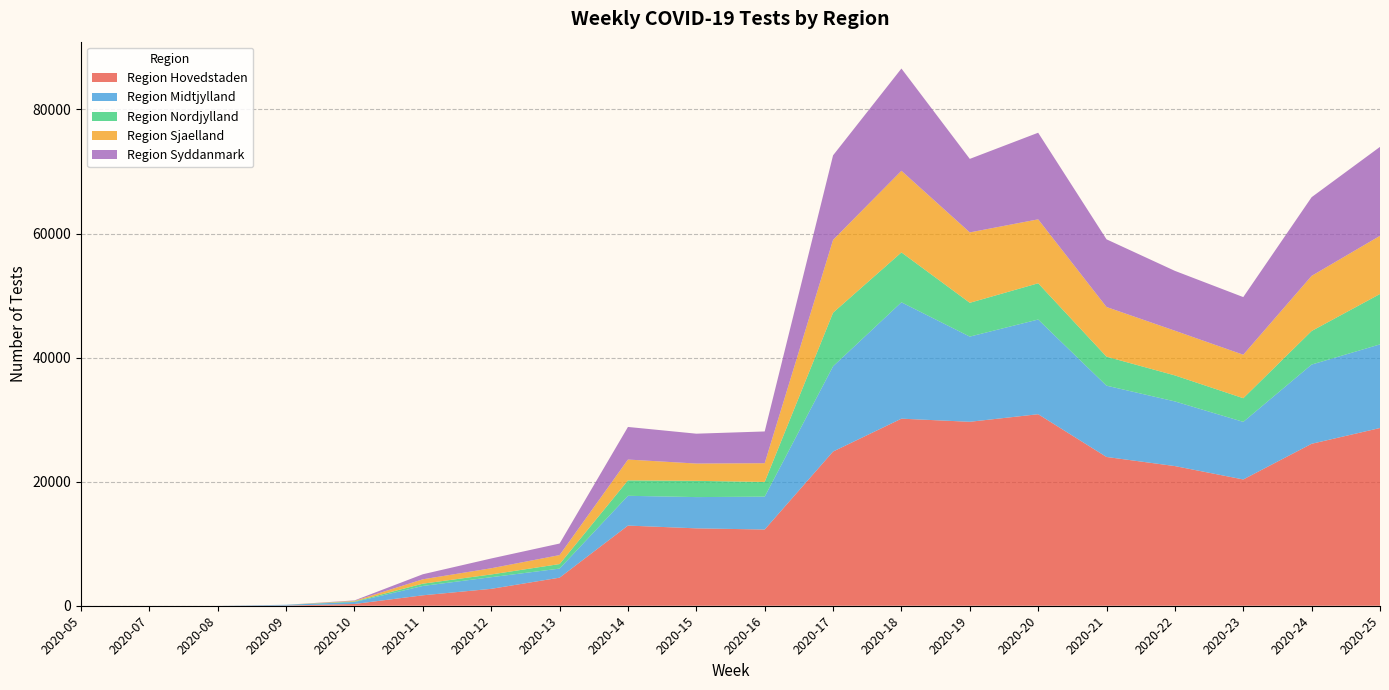

Reading left to right, list all the values displayed in this chart.

Region Hovedstaden: 1	0	0	35	284	1681	2724	4526	12923	12476	12288	24859	30158	29655	30877	23984	22515	20358	26110	28651
Region Midtjylland: 0	0	0	118	321	1508	1876	1462	4801	5039	5299	13742	18758	13735	15265	11494	10423	9285	12771	13483
Region Nordjylland: 0	0	0	0	85	369	445	731	2486	2620	2370	8640	8046	5449	5843	4677	4195	3814	5412	8125
Region Sjaelland: 0	0	0	0	95	706	996	1447	3357	2787	3019	11739	13157	11348	10307	8005	7205	7008	8887	9376
Region Syddanmark: 0	0	0	0	72	812	1578	1861	5255	4815	5120	13628	16486	11852	13962	10910	9647	9293	12685	14341